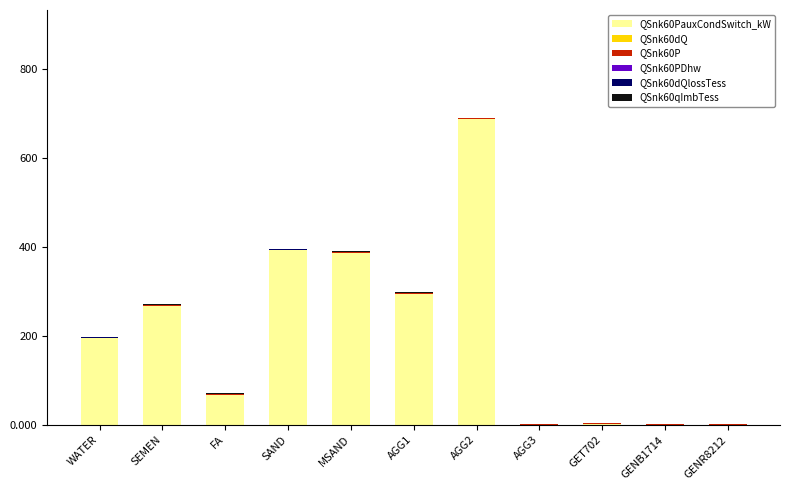

At which category is the sum across all series the highest?

AGG2